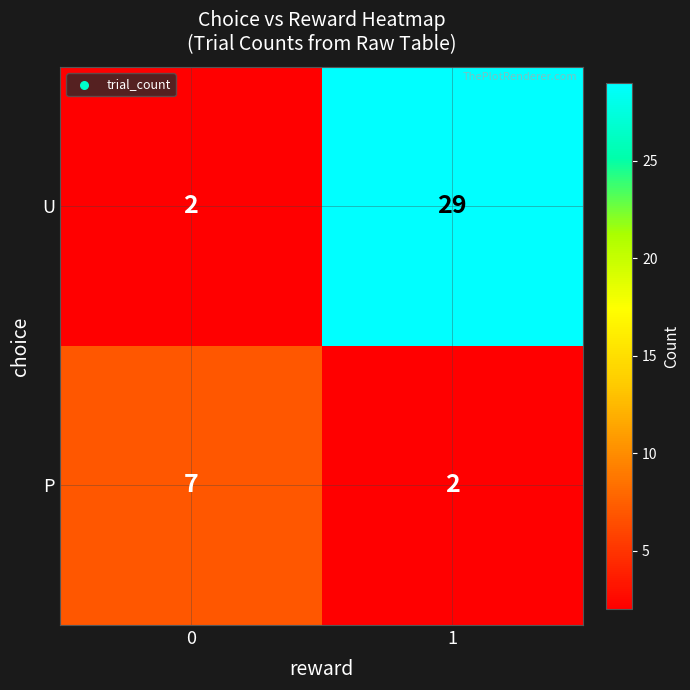

Which series has the largest total across all categories?

U